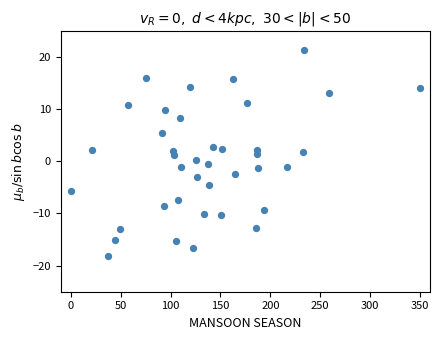

What is the range of Y values (max minus min)?

39.5